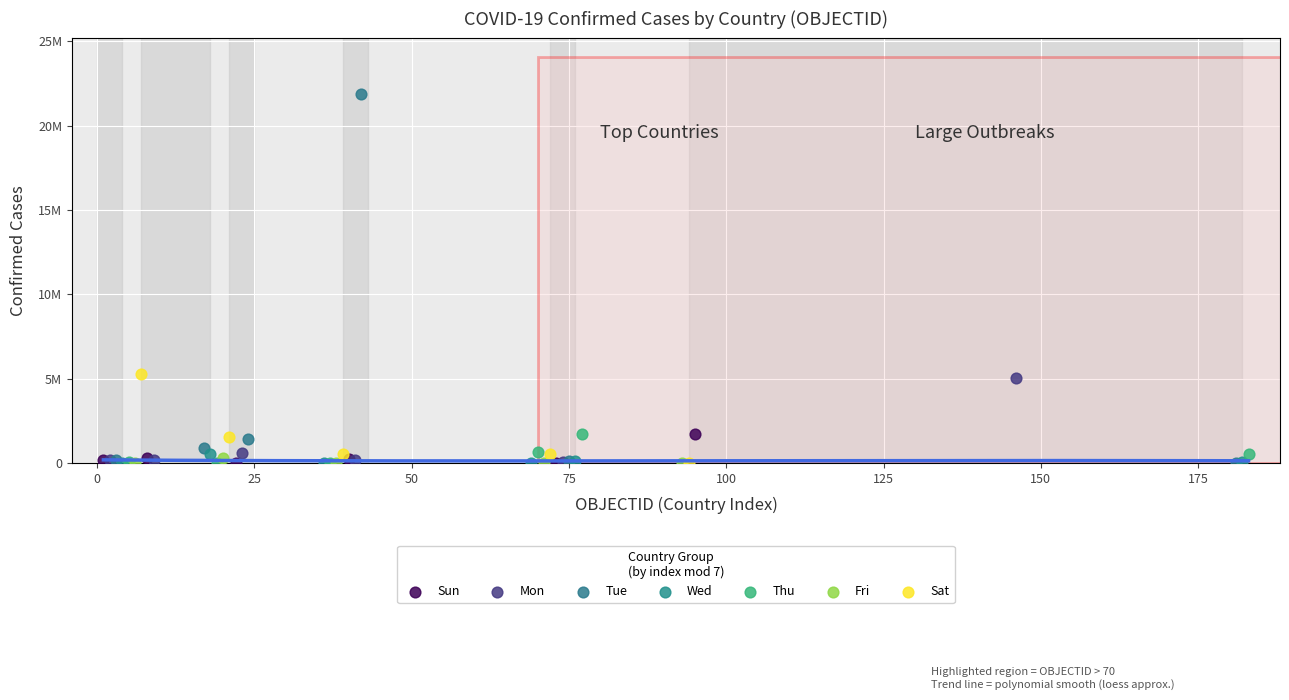

What are all the series names shown in the legend?

Sun, Mon, Tue, Wed, Thu, Fri, Sat